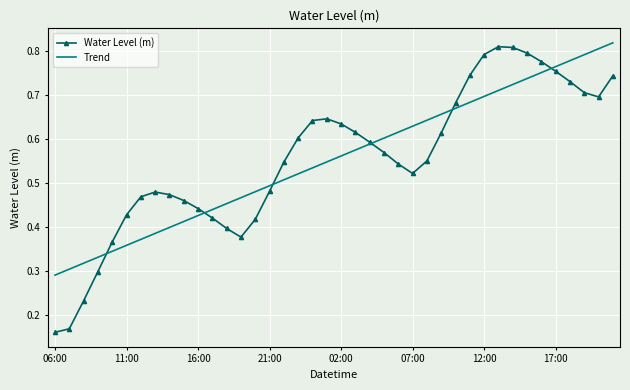

What are all the series names shown in the legend?

Water Level (m), Trend